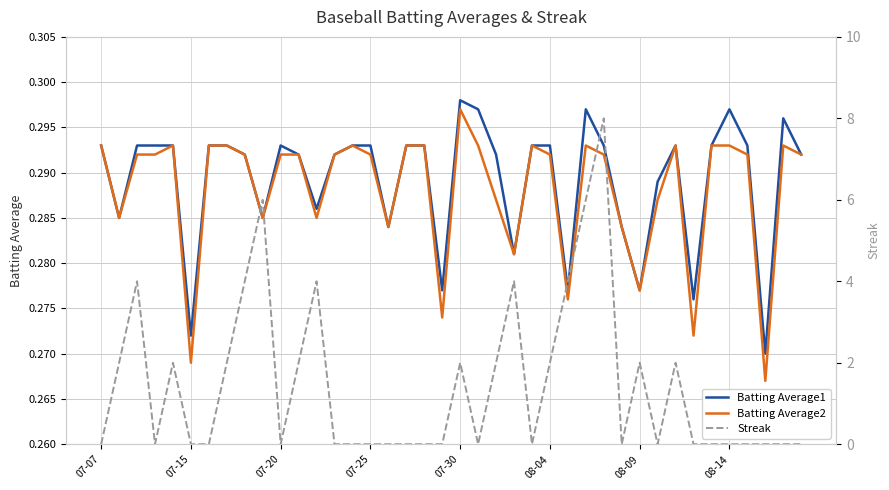

Is this an area chart (filled region under the line)?

No